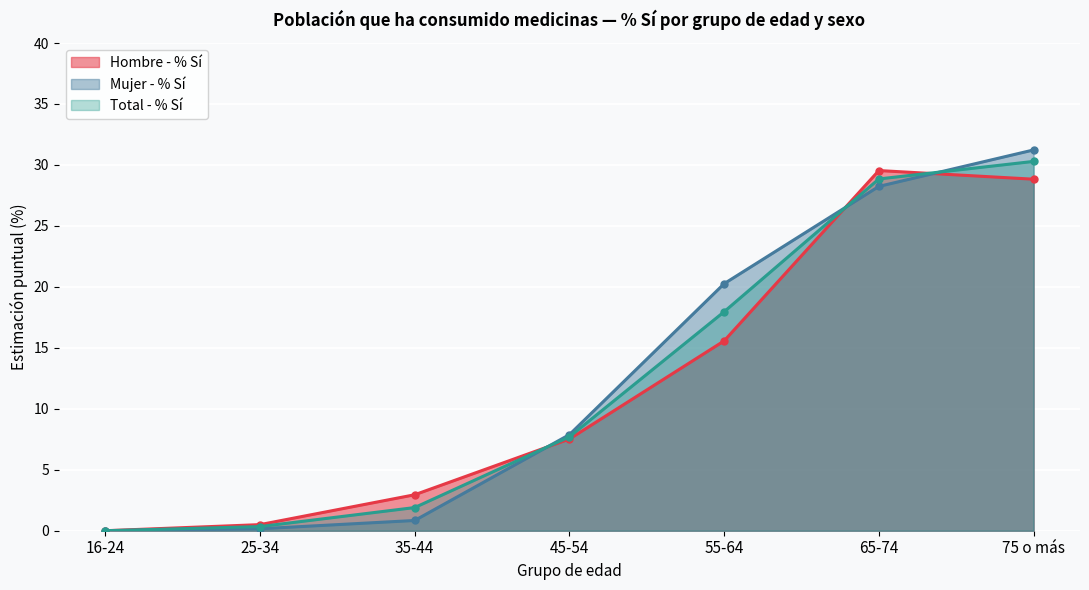

At how many categories does at least one series exceed 26?

2